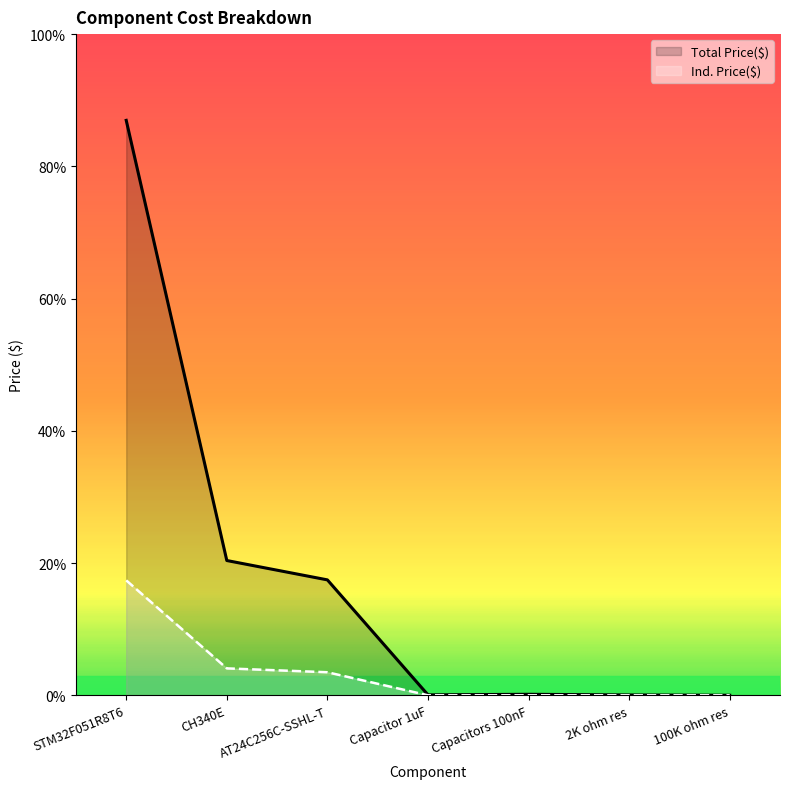

True or false: Ind. Price($) and Total Price($) intersect in this chart.

False